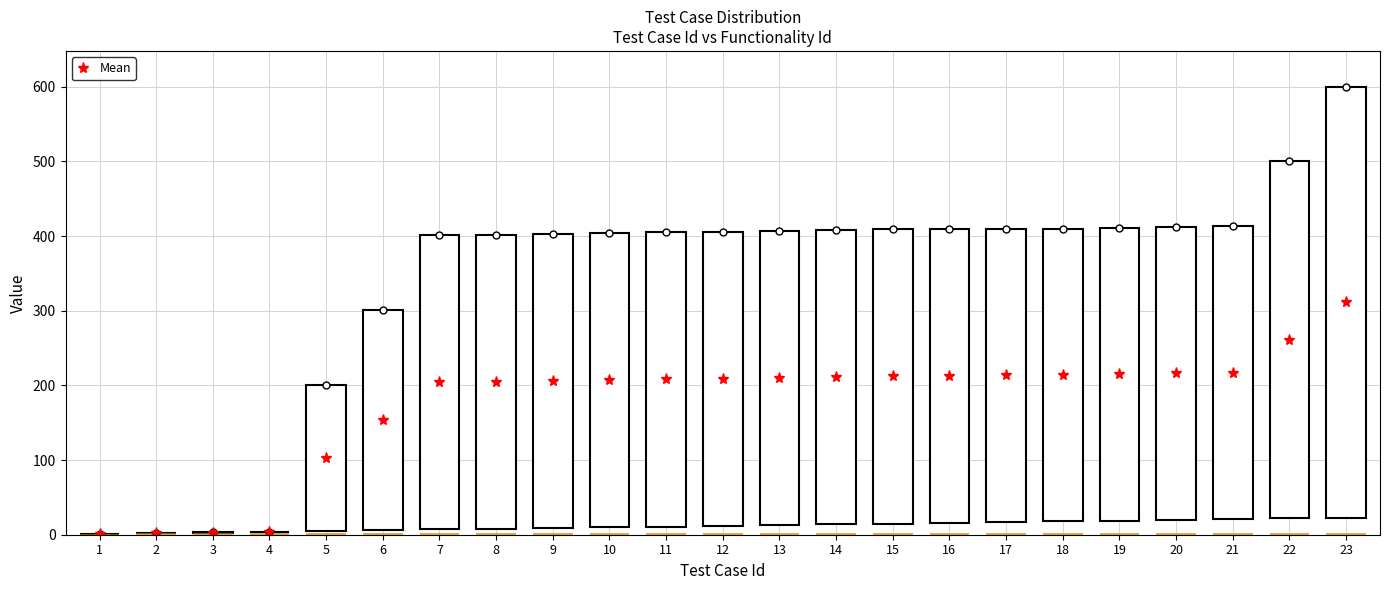

What is the sum of the values at 3 and 23?

314.0